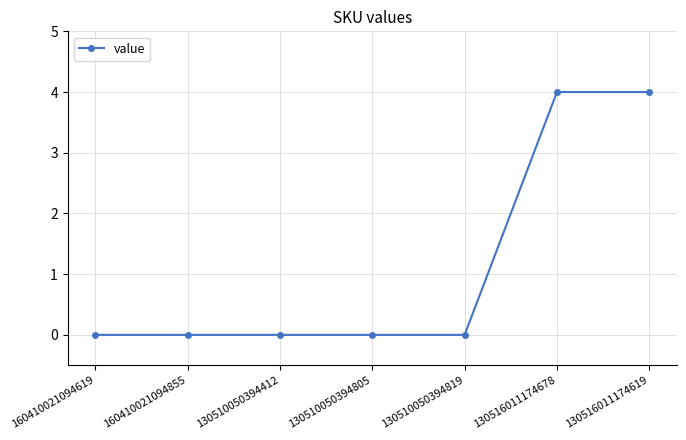

What is the average value?

1